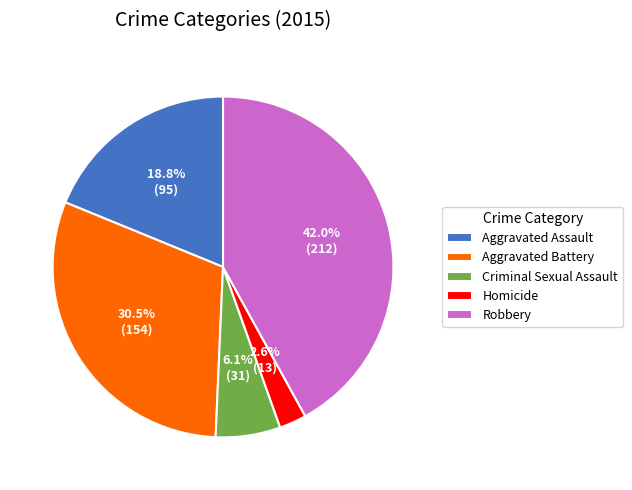

How many segments does this pie chart have?

5